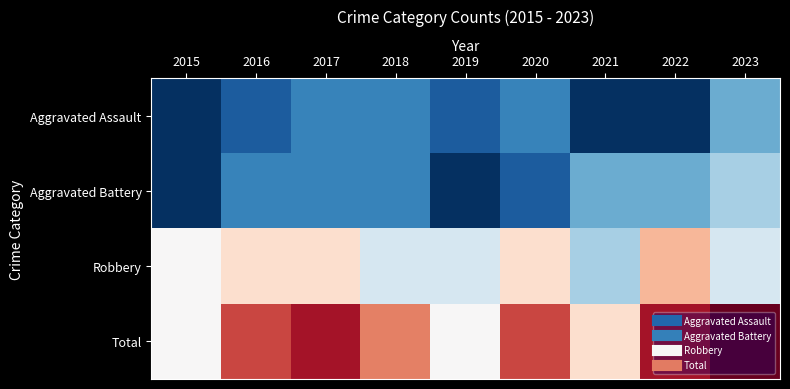

What is the spread (max minus min) of values at 2015?

6